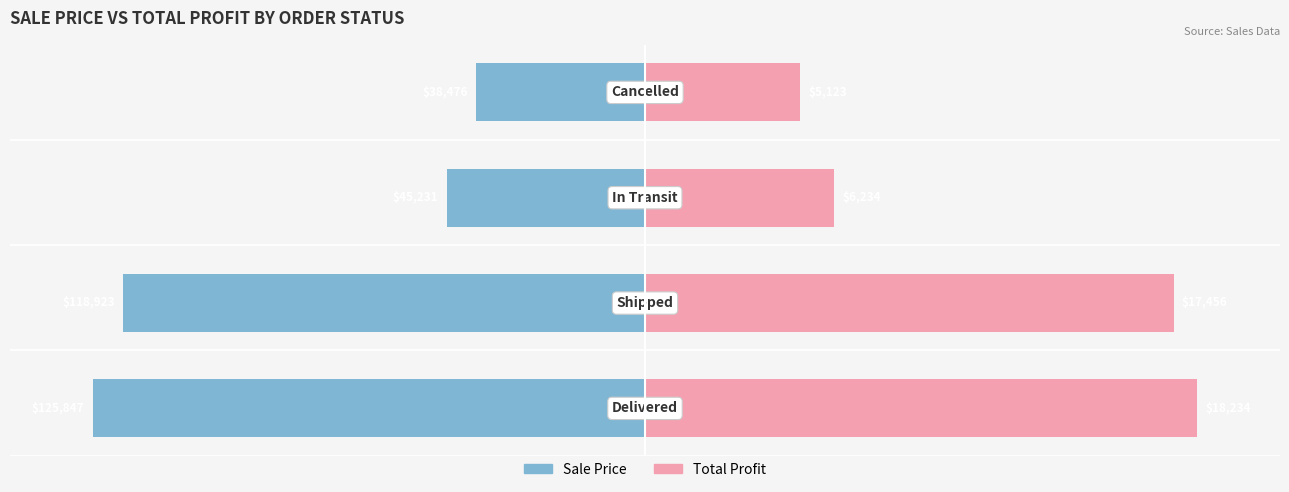

The Total Profit series shows 174.1 at 0. True or false?

False